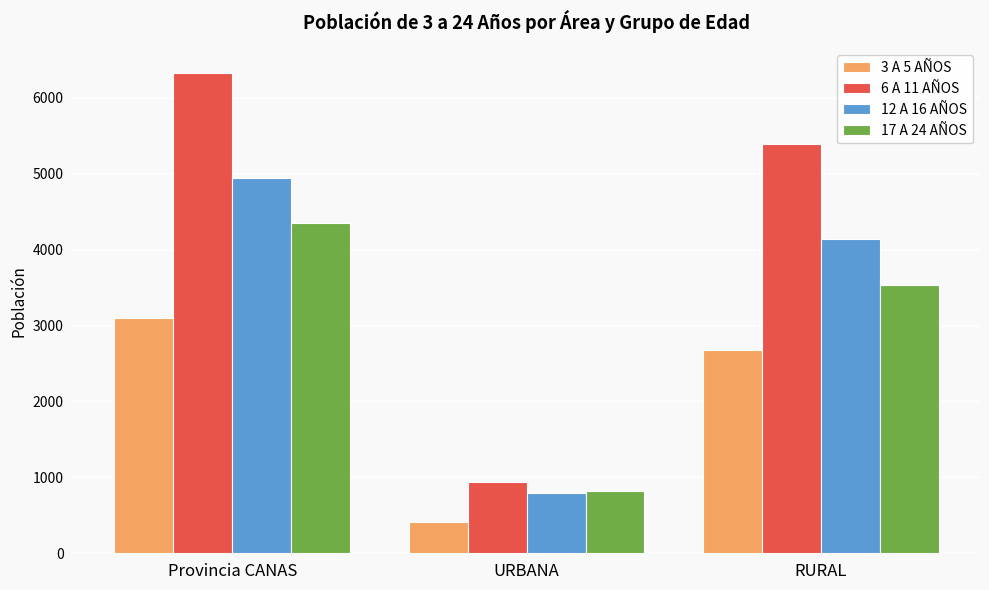

Between Provincia CANAS and RURAL, which series saw the biggest shift?

6 A 11 AÑOS